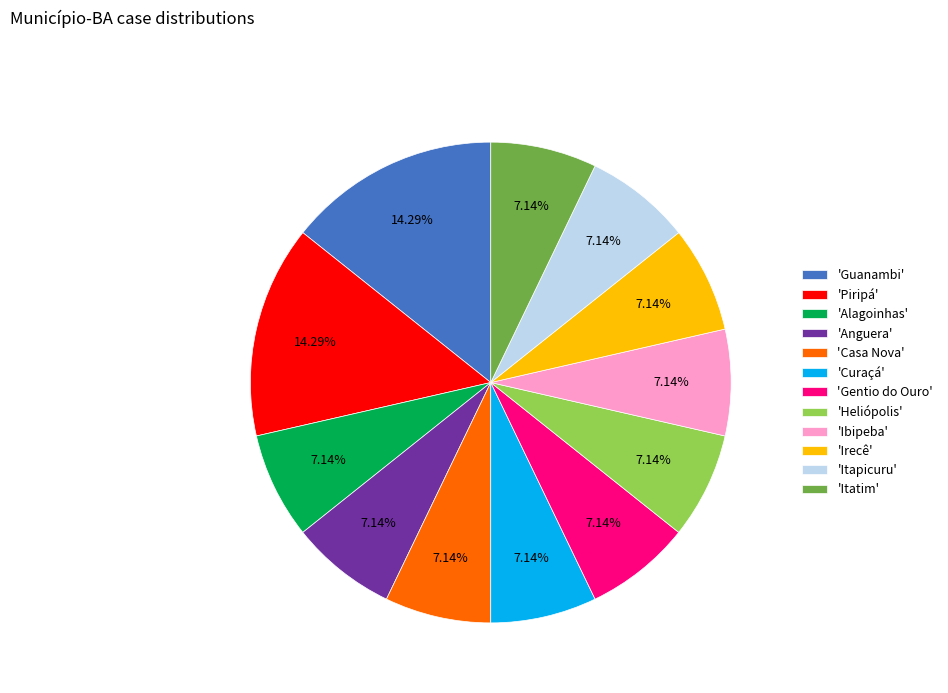

Approximately how many times larger is the value at 'Anguera' compared to 'Heliópolis'?

1.0